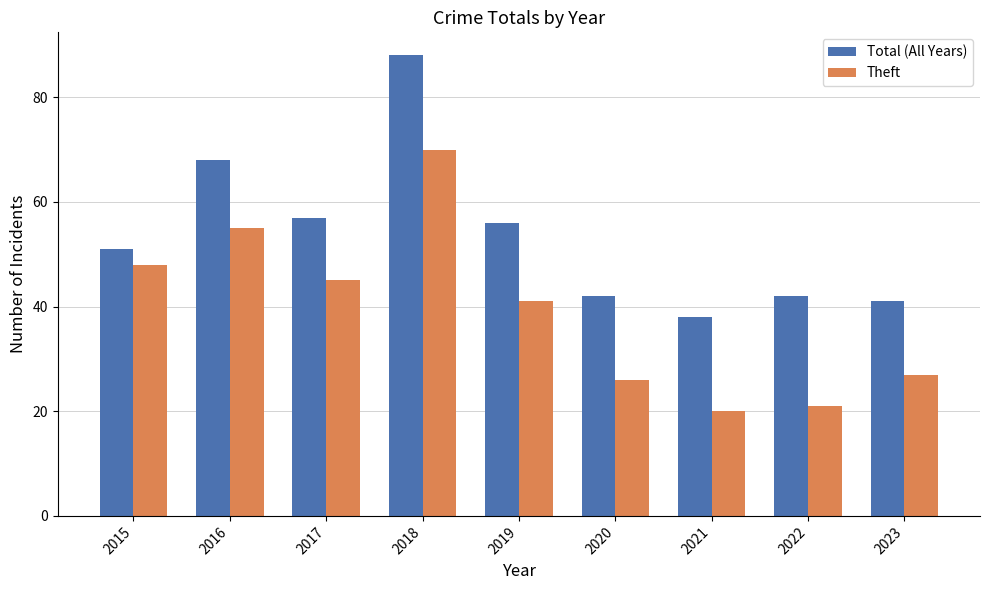

Which label corresponds to the largest value in the chart?

2018